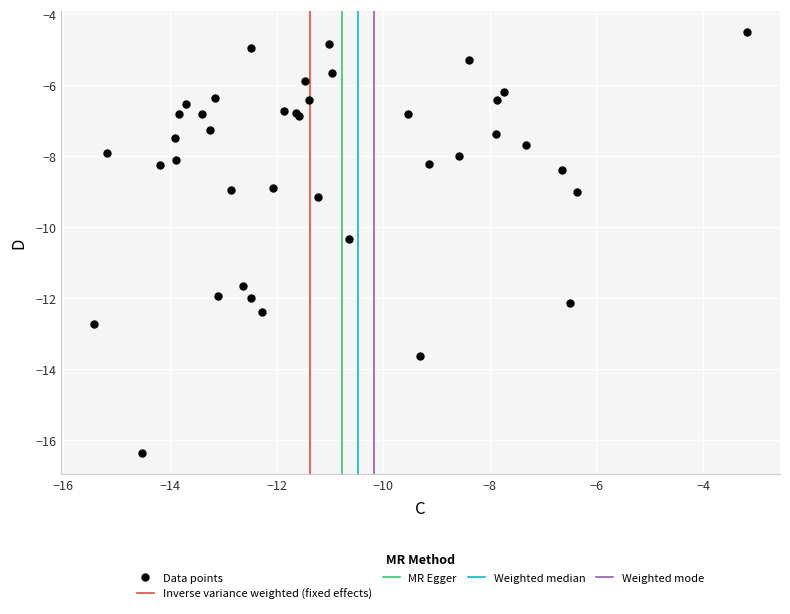

What Y value in the scatter plot is closest to -10?

-10.3